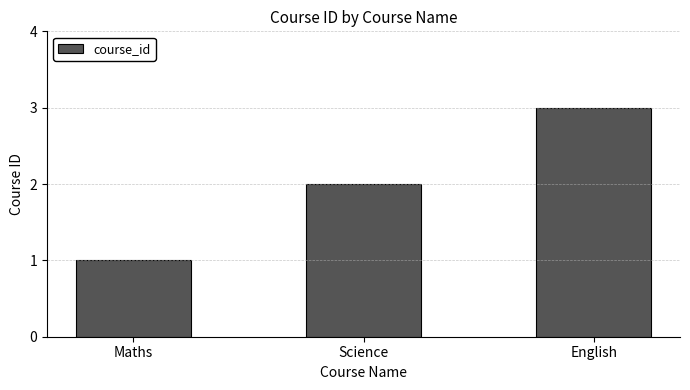

True or false: the data shows 3 at Science.

False